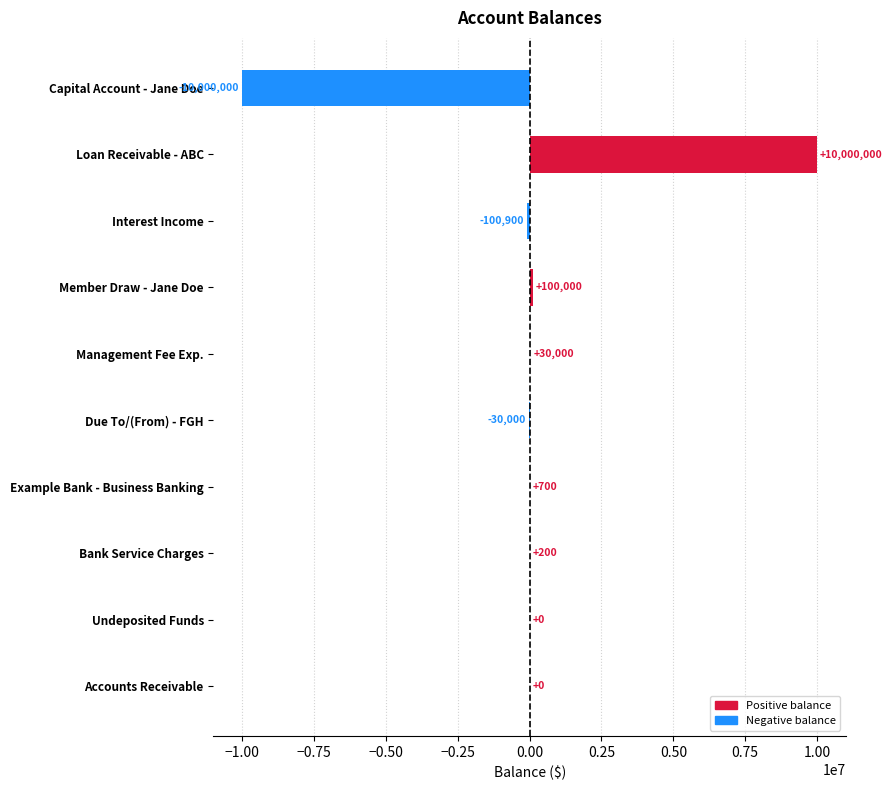

What value does the data have at Management Fee Exp.?

30000